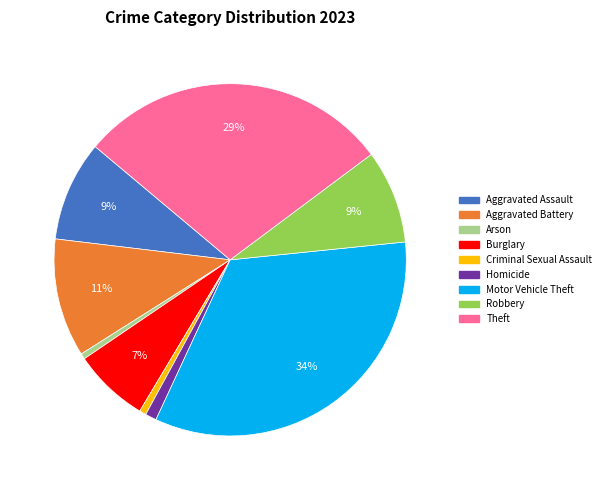

How many segments does this pie chart have?

9